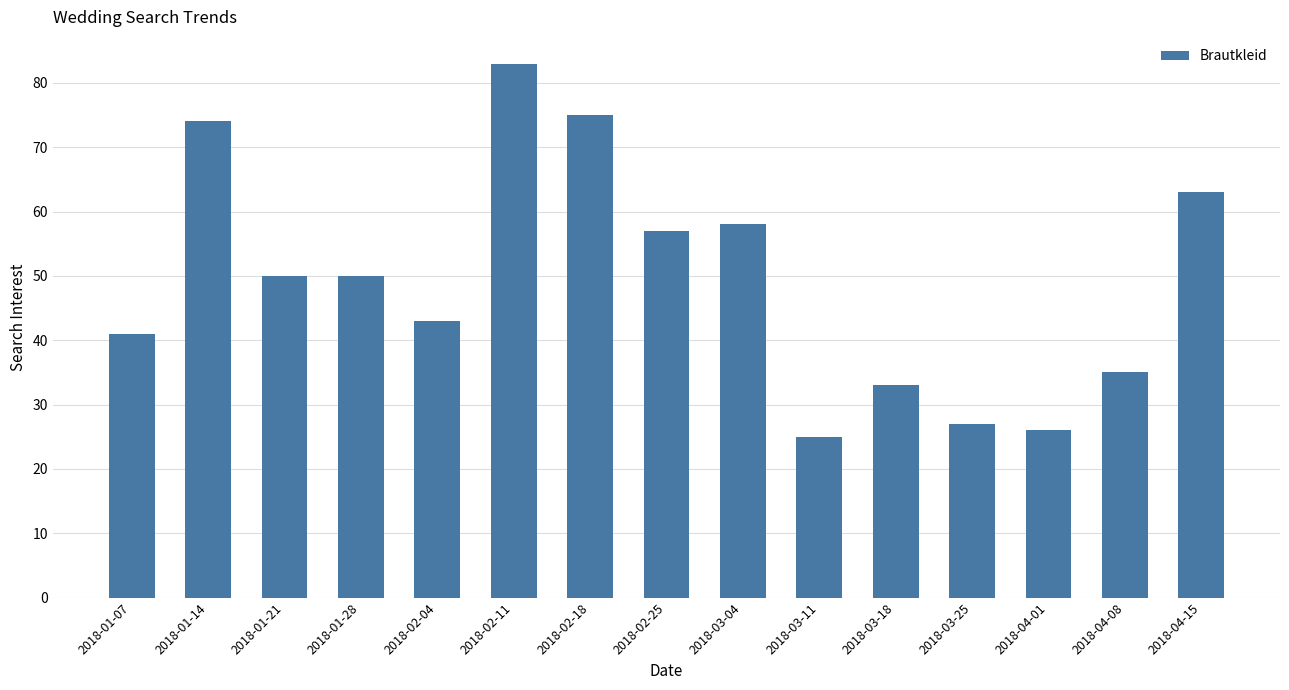

Between 2018-03-04 and 2018-01-14, which is larger?

2018-01-14